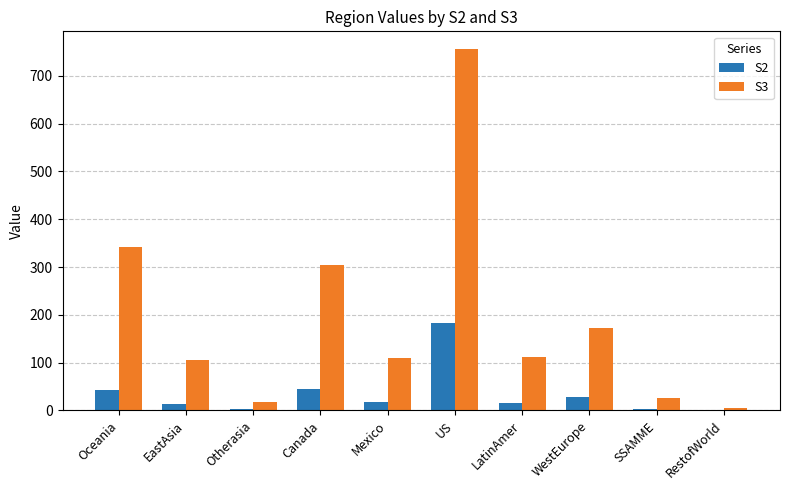

At which label does S3 first exceed 111?

Oceania